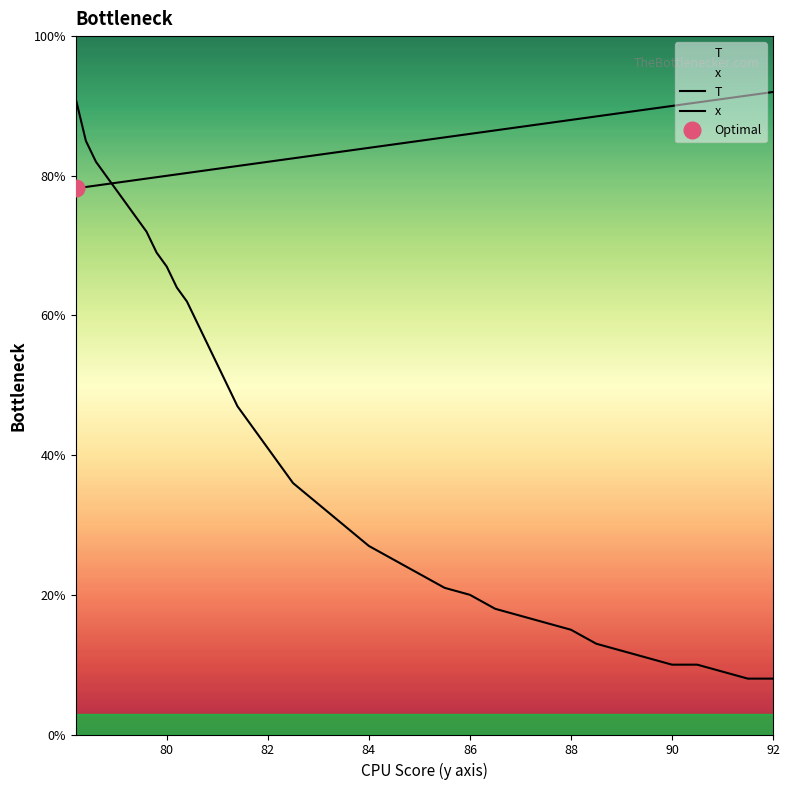

What is the difference between the maximum and second lowest values in the T series?

13.6